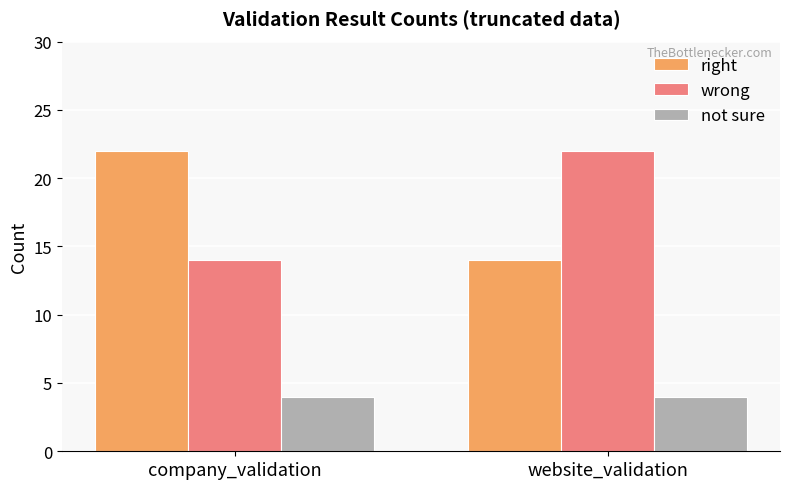

Is the value of not sure at company_validation greater than the value of right at company_validation?

No